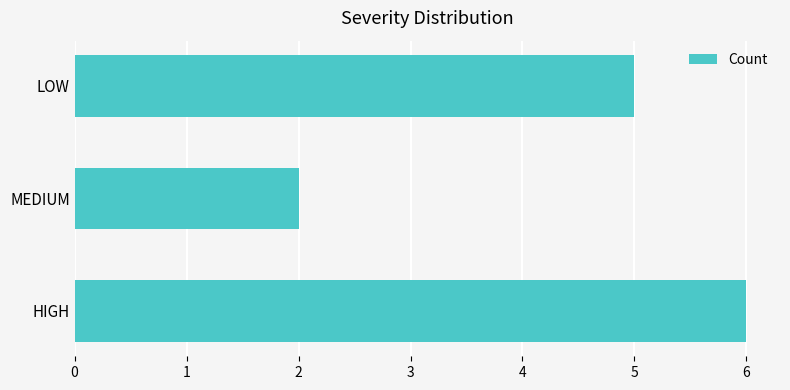

List the labels in order of value, largest first.

HIGH, LOW, MEDIUM